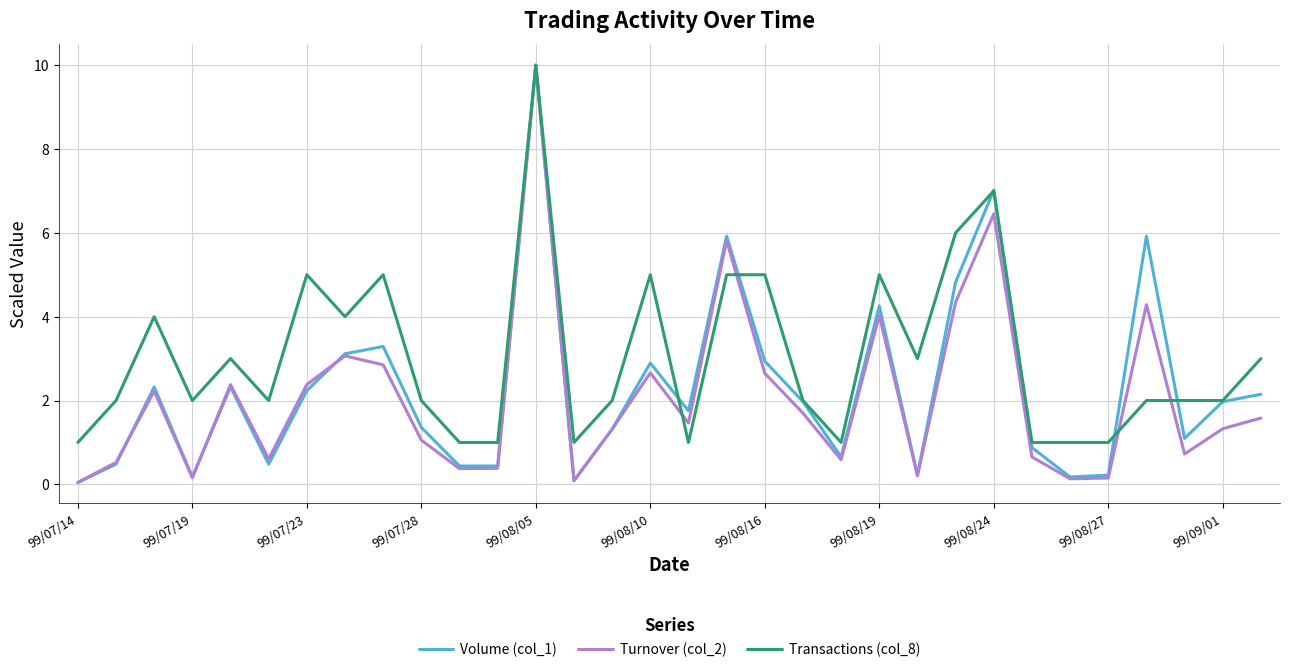

Which series has the largest total across all categories?

Transactions (col_8)